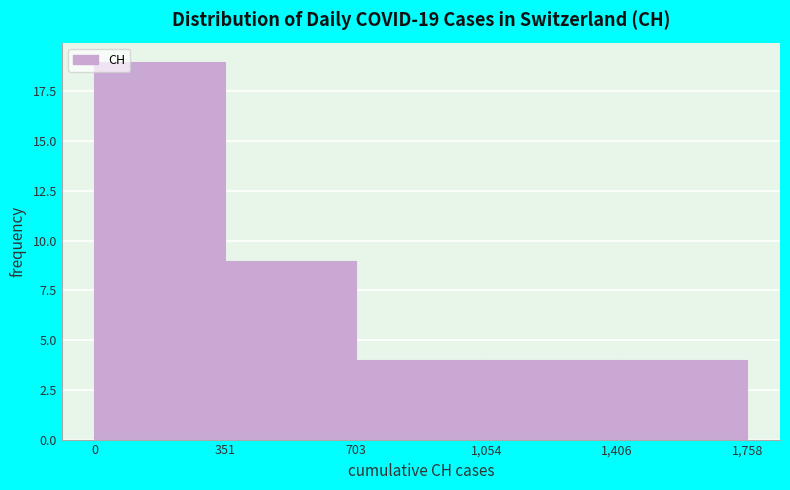

Which range on the x-axis has the tallest bar?

0 to 351